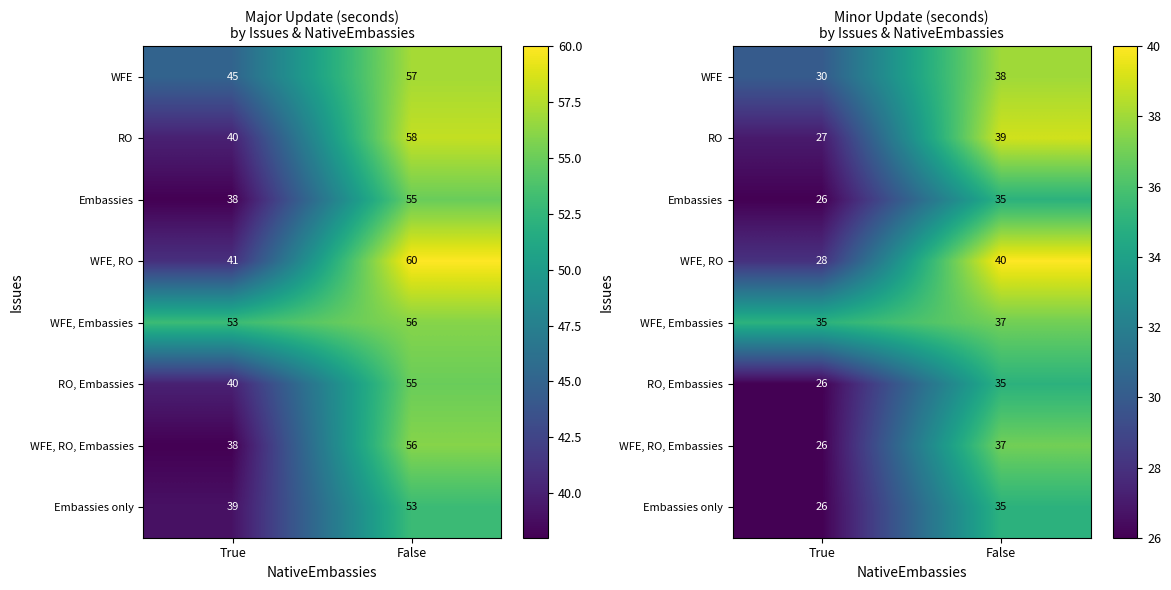

At how many categories does at least one series exceed 26?

2